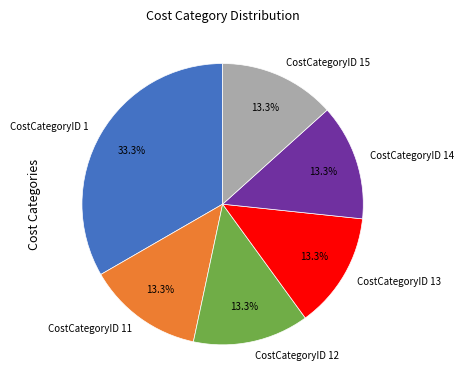

Approximately how many times larger is the value at CostCategoryID 14 compared to CostCategoryID 11?

1.0